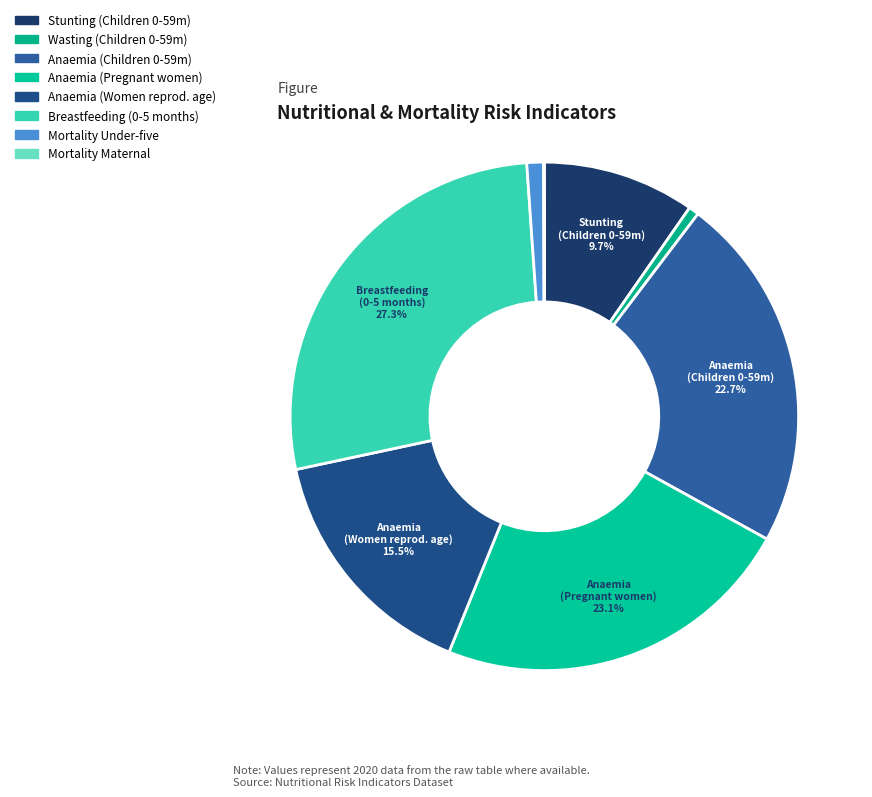

Is there a majority slice in this chart?

No